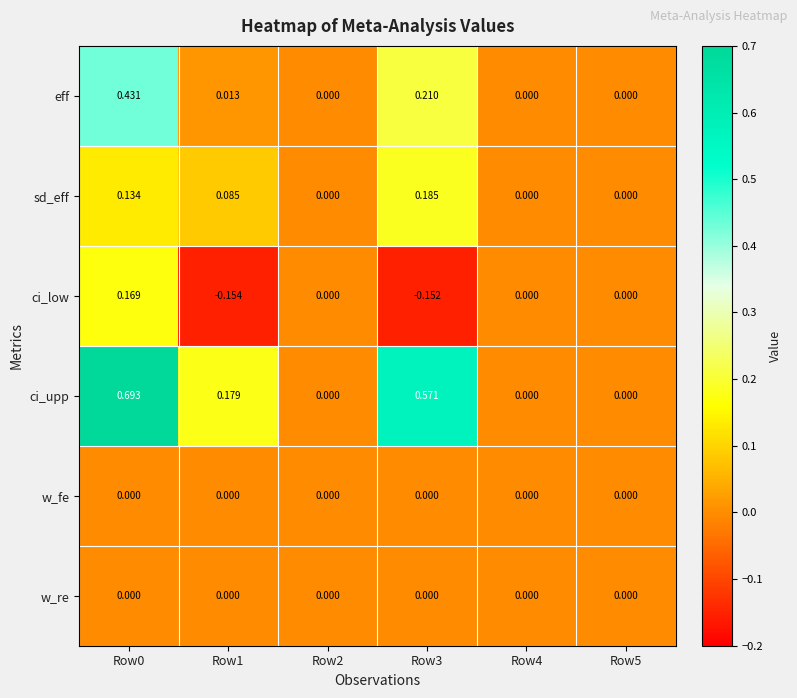

Which series changed the most between Row0 and Row3?

ci_low